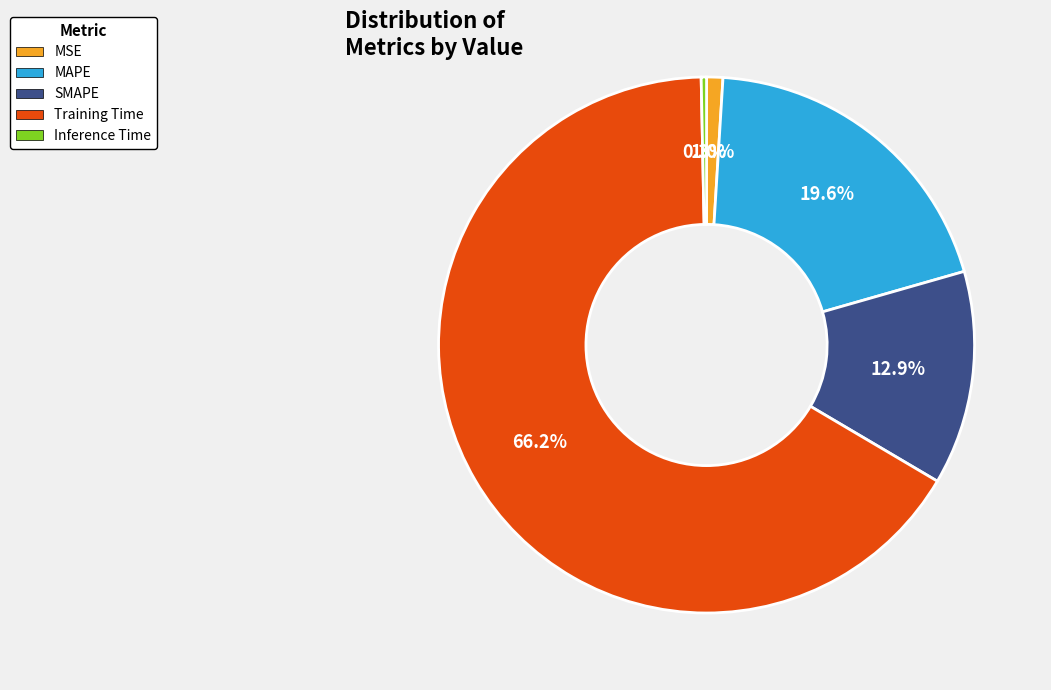

Is there any slice that represents more than half of the pie?

Yes